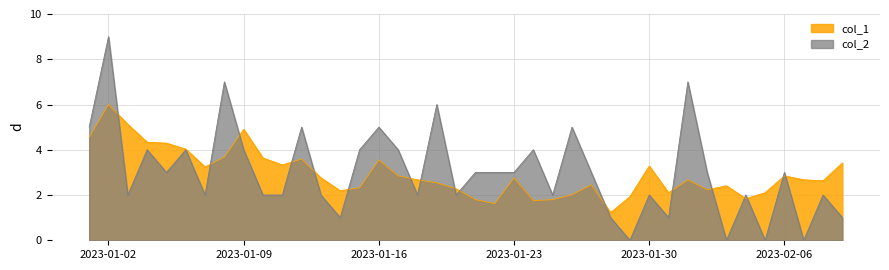

How many interior local peaks does the col_1 series have?

10